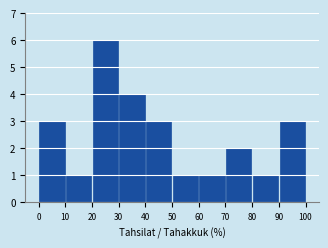

What is the height of the bar covering 10 to 20 on the x-axis? The values are not printed on the chart, so give them approximately, as read against the axis.

1